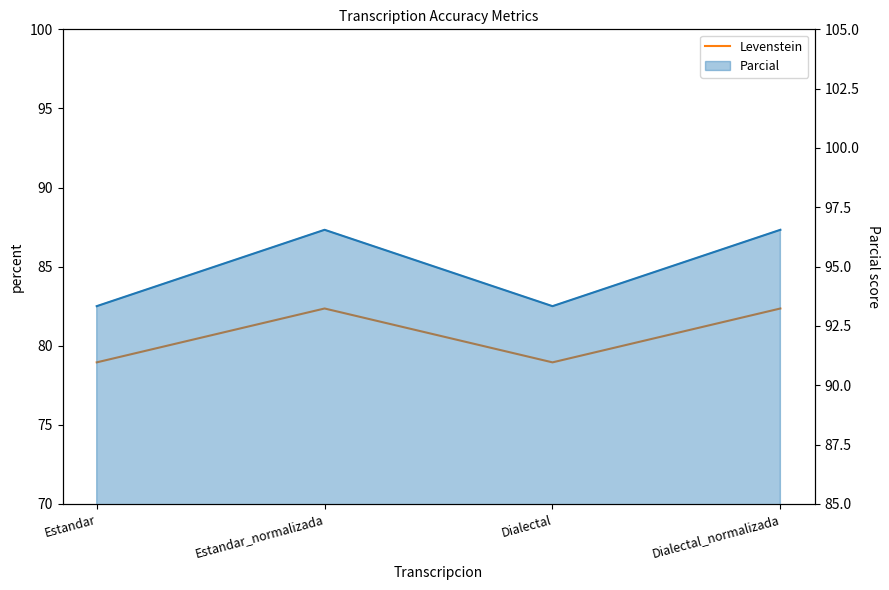

True or false: Levenstein and Parcial cross at least once.

False